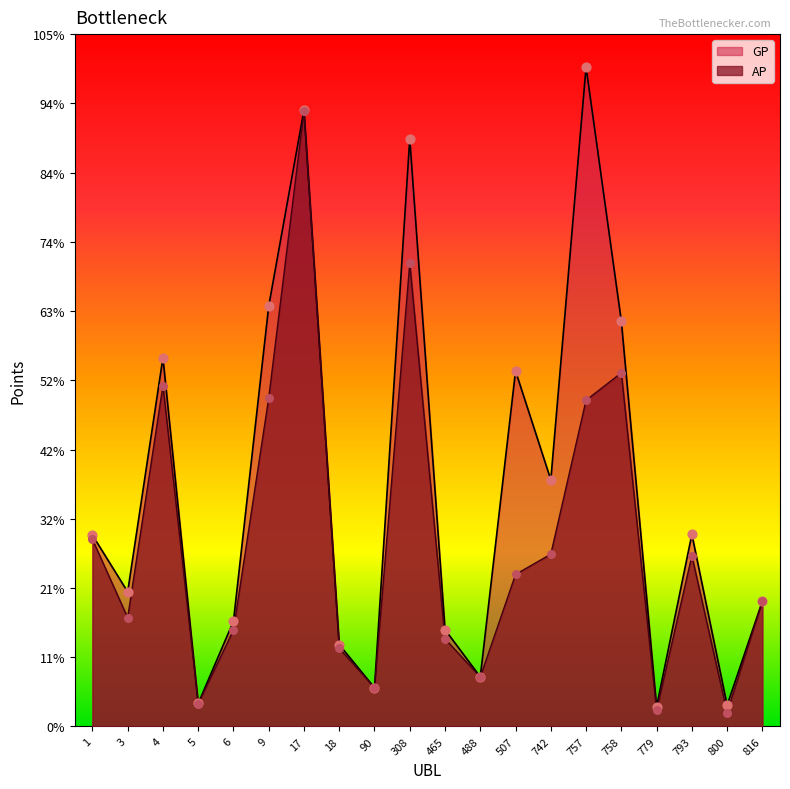

Which series reaches the minimum Y coordinate?

AP